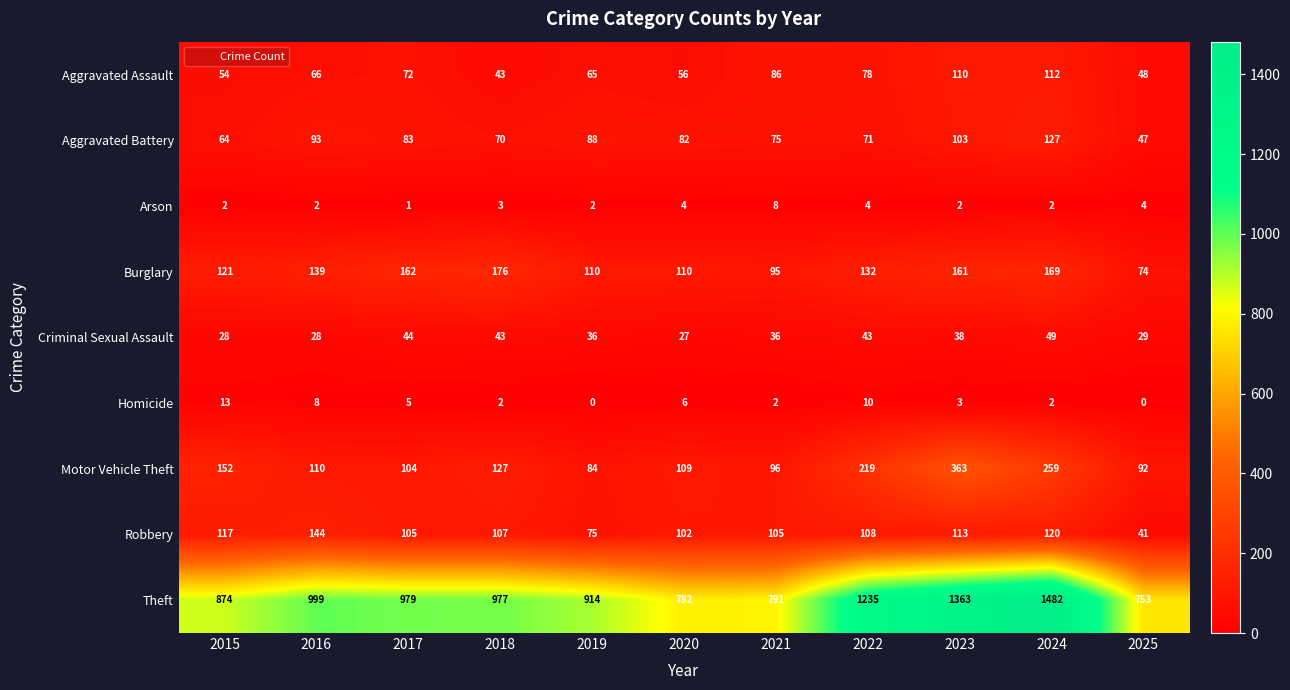

Where does the Burglary series first go above 132?

2016